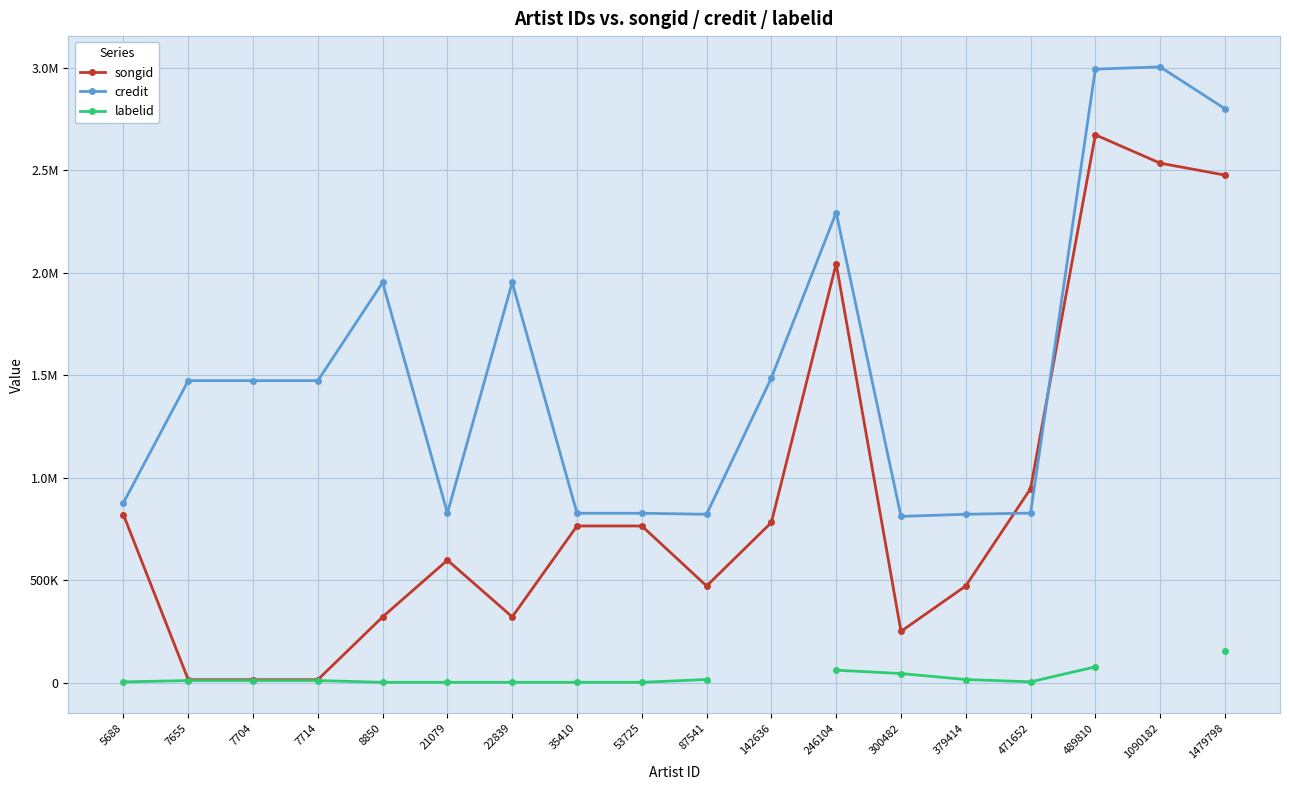

At how many categories does at least one series exceed 2519289?

3